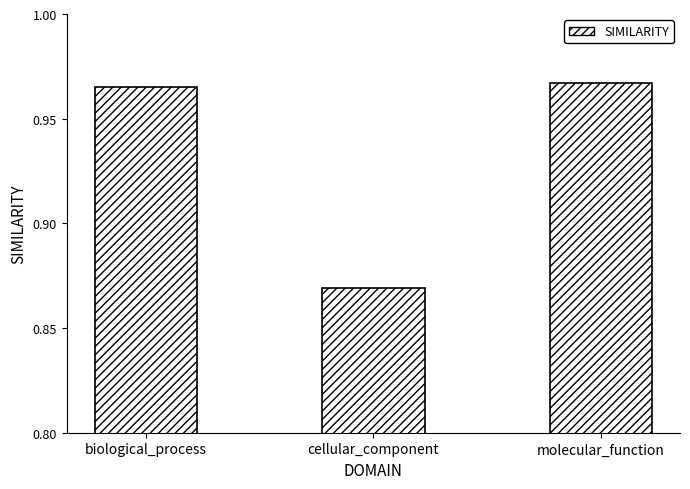

At which label is the value closest to 0?

cellular_component